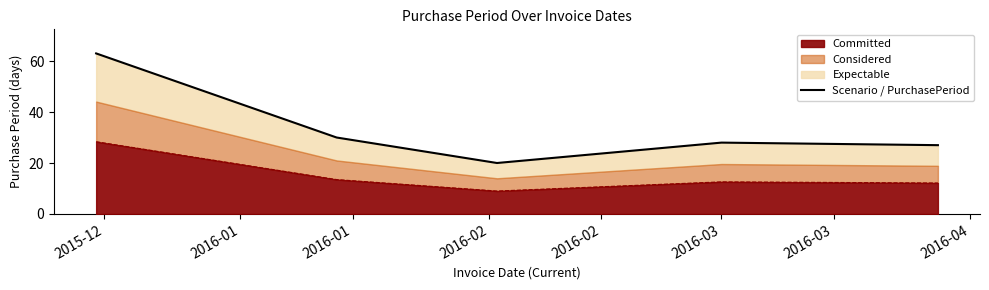

What is the highest value of the Committed series?

28.4